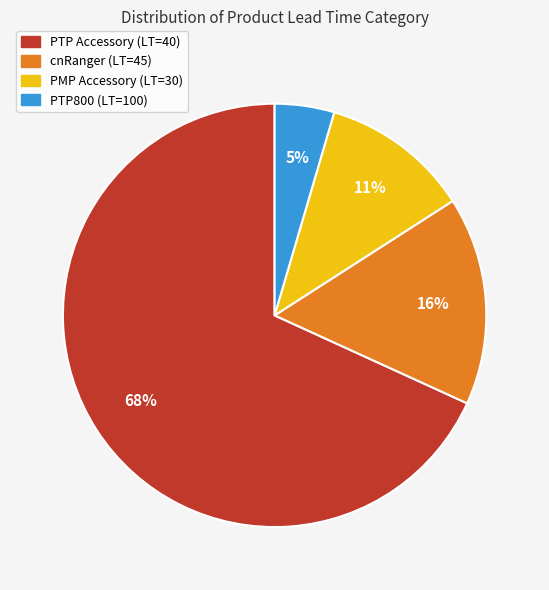

Approximately how many times larger is the value at PTP800 (LT=100) compared to cnRanger (LT=45)?

0.3